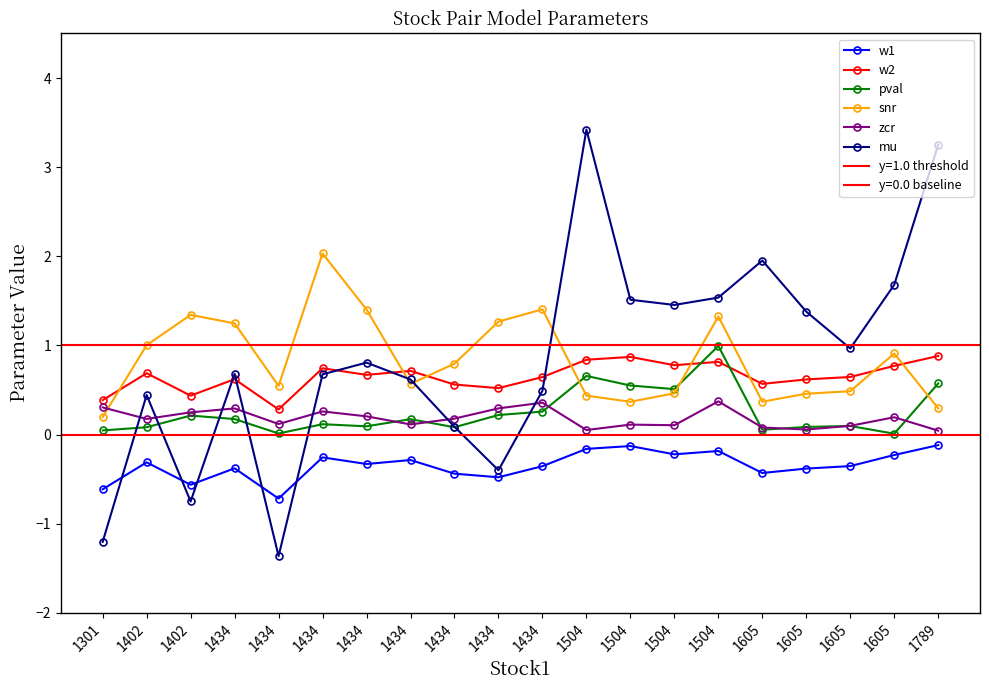

What is the total value across all series at 1434?

2.6